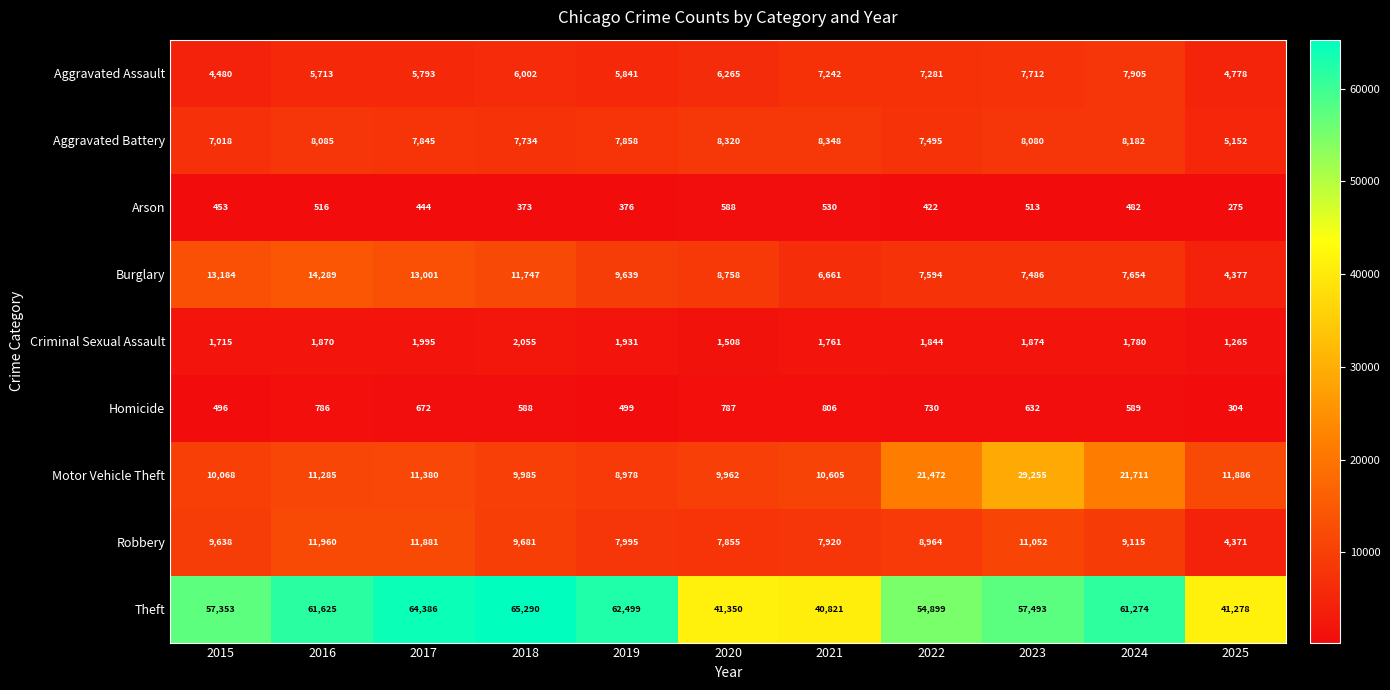

The value of Robbery at 2024 is 12715. True or false?

False